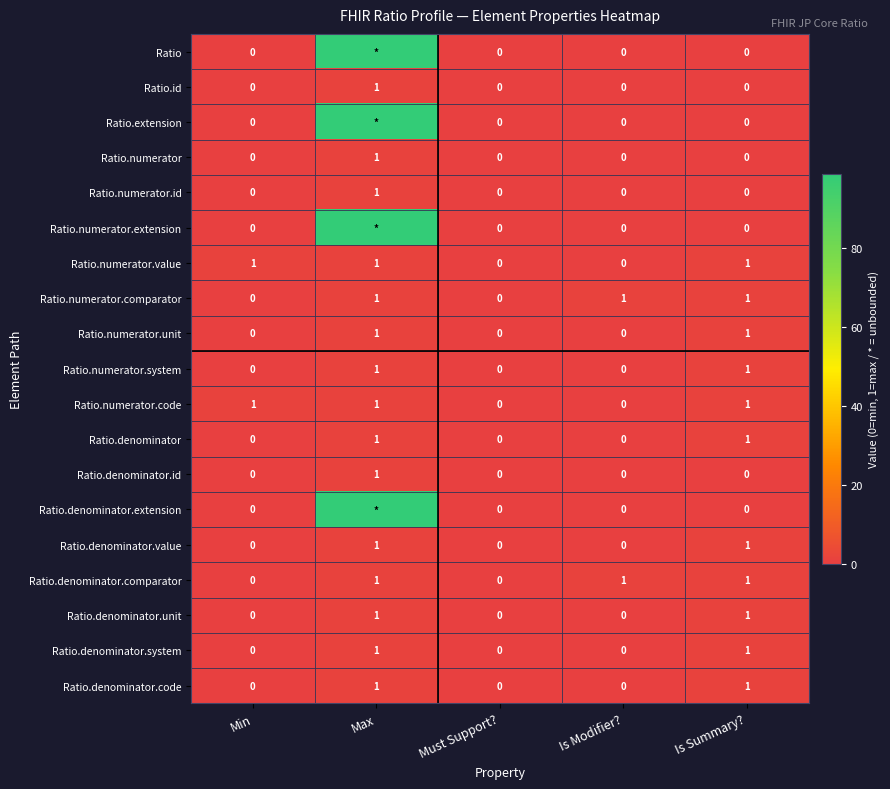

Count the Ratio.numerator values in the range 0 to 1.

5